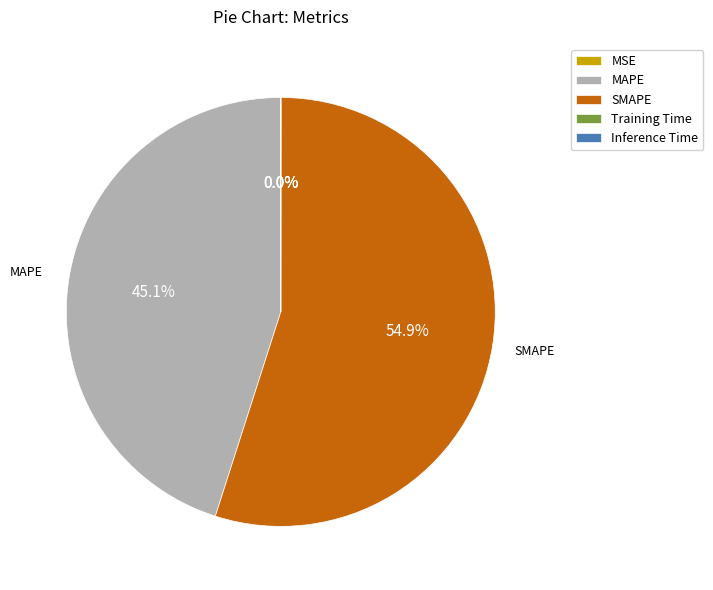

Which category has the biggest portion of the pie?

SMAPE